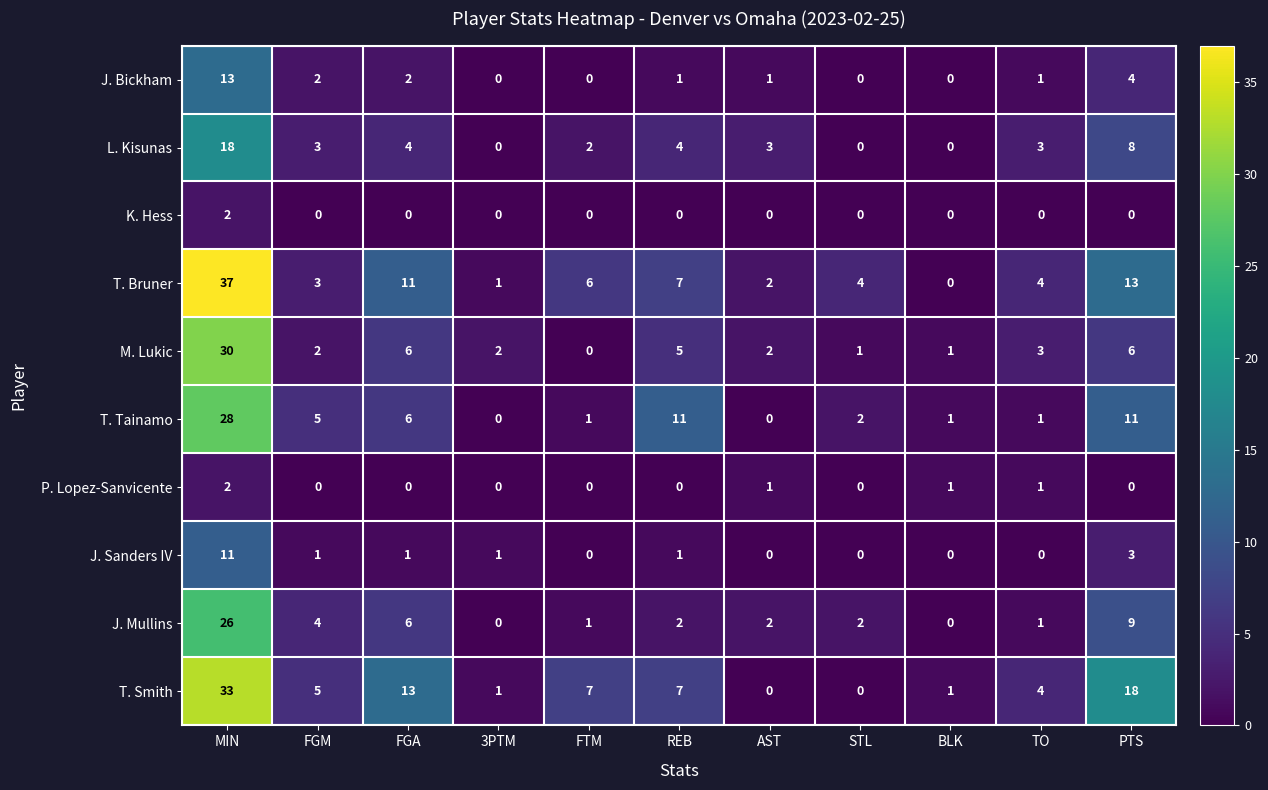

The value of P. Lopez-Sanvicente at REB is -1. True or false?

False